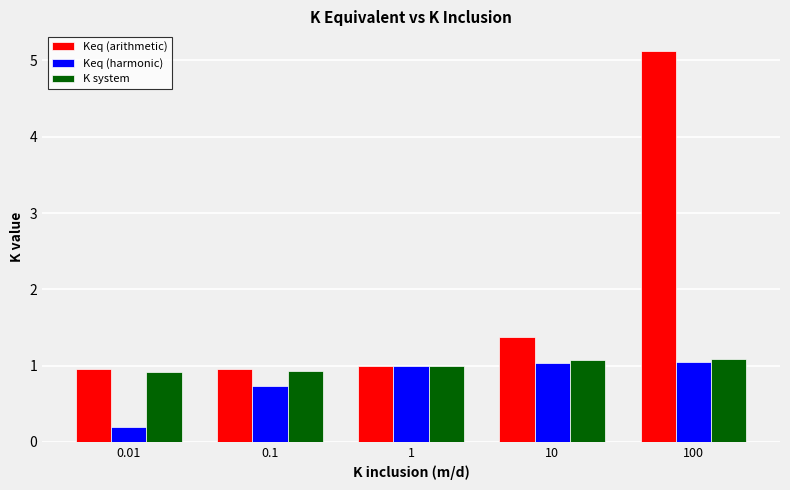

How many bars are there in each group?

3